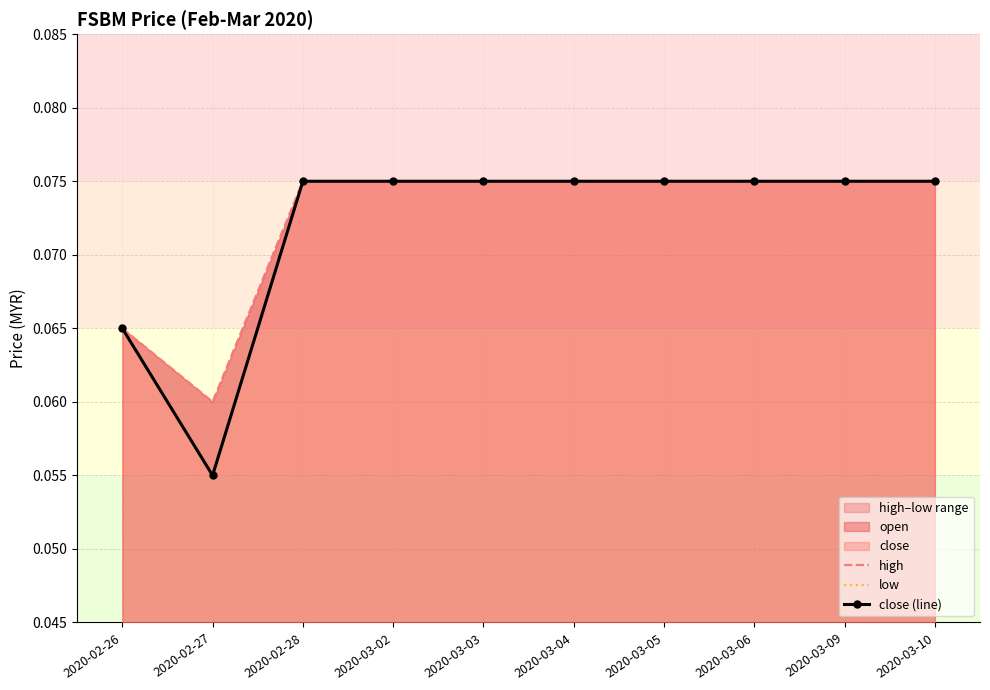

What is the approximate value of low at 2020-02-28?

0.1